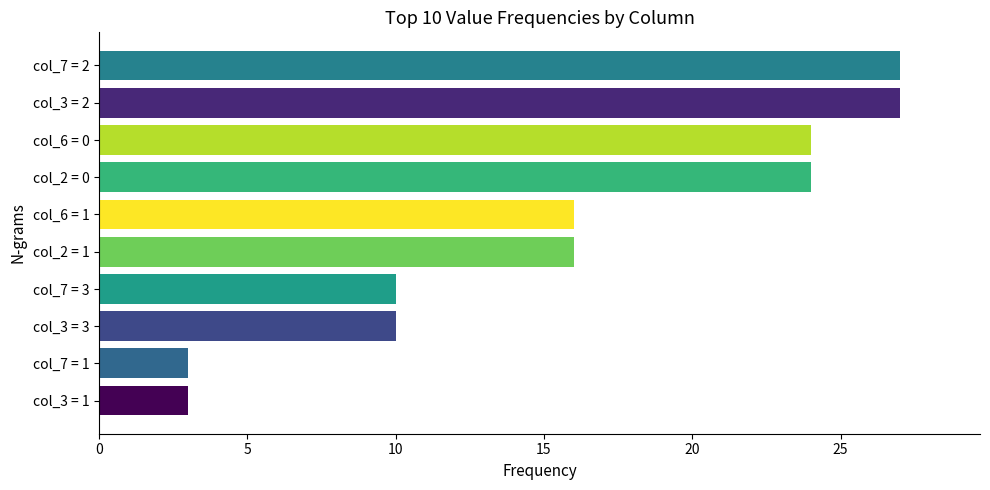

What is the difference between the second highest and minimum values?

24